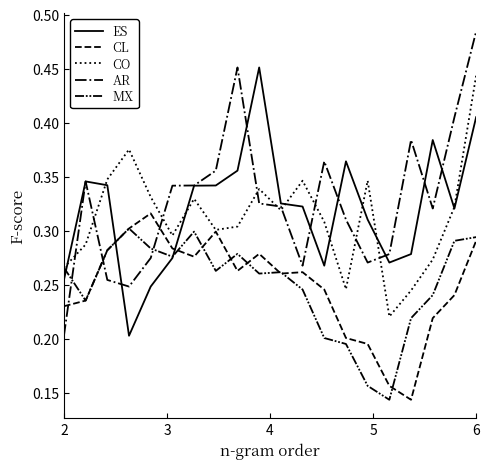

Is this an area chart (filled region under the line)?

No